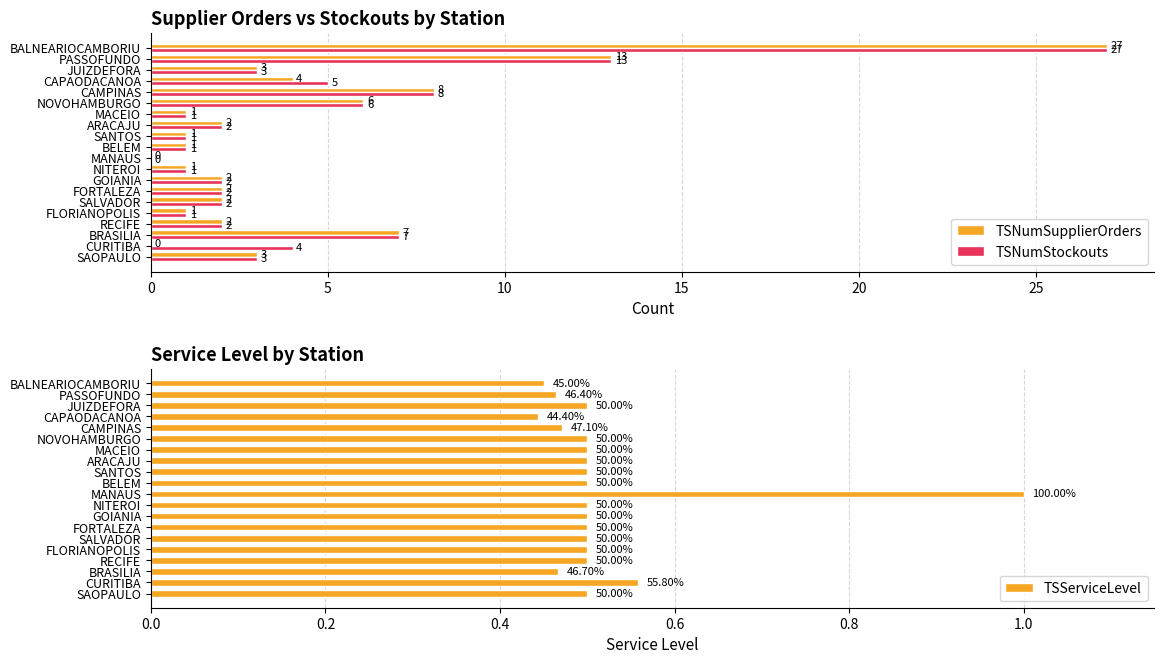

Reading left to right, transcribe all the data shown in this chart.

TSNumSupplierOrders: 3.0	0.0	7.0	2.0	1.0	2.0	2.0	2.0	1.0	0.0	1.0	1.0	2.0	1.0	6.0	8.0	4.0	3.0	13.0	27.0
TSNumStockouts: 3.0	4.0	7.0	2.0	1.0	2.0	2.0	2.0	1.0	0.0	1.0	1.0	2.0	1.0	6.0	8.0	5.0	3.0	13.0	27.0
TSServiceLevel: 0.5	0.6	0.5	0.5	0.5	0.5	0.5	0.5	0.5	1.0	0.5	0.5	0.5	0.5	0.5	0.5	0.4	0.5	0.5	0.5